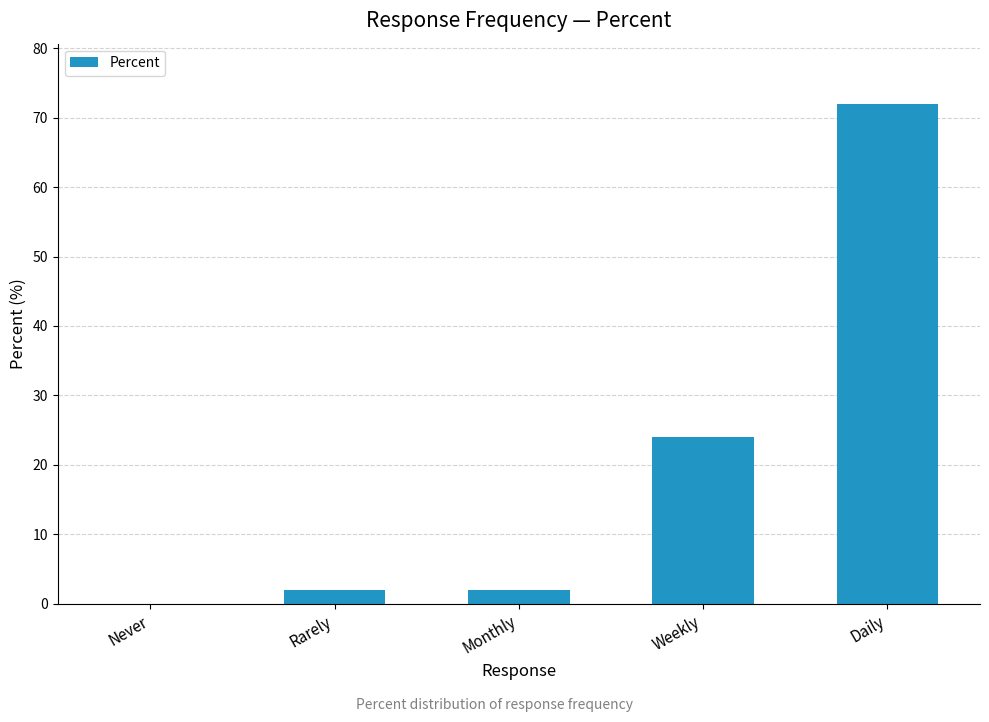

The value at Never is 44. True or false?

False